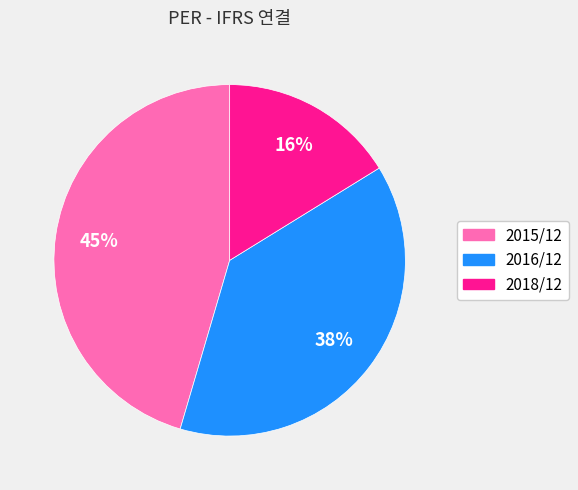

Is it true that 2016/12 is 31% of the pie?

False